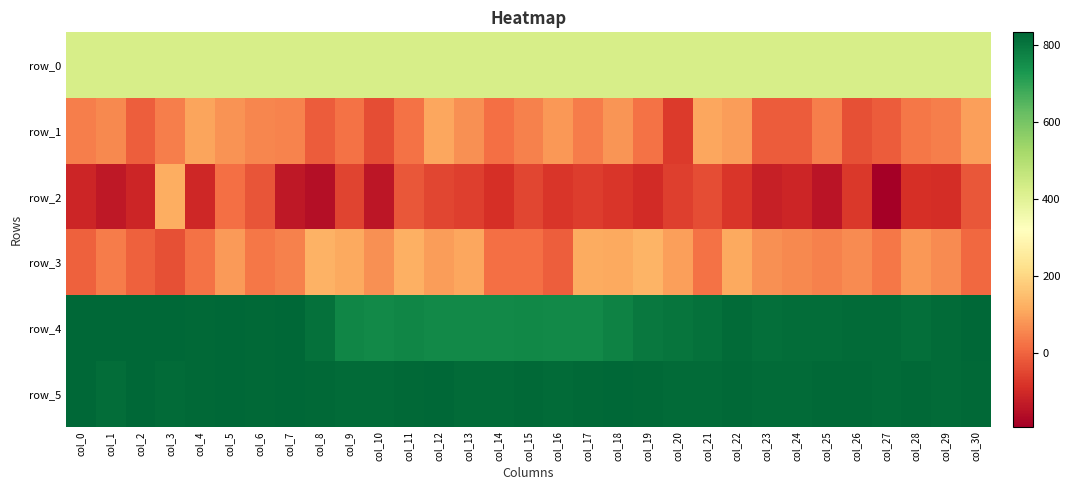

Reading right to left, list all the values displayed in this chart.

row_0: col_30=426.4	col_29=426.3	col_28=426.3	col_27=426.2	col_26=426.2	col_25=426.2	col_24=426.2	col_23=426.1	col_22=426.0	col_21=426.0	col_20=426.0	col_19=425.9	col_18=425.8	col_17=425.8	col_16=425.8	col_15=425.7	col_14=425.6	col_13=425.6	col_12=425.6	col_11=425.5	col_10=425.5	col_9=425.4	col_8=425.4	col_7=425.3	col_6=425.3	col_5=425.2	col_4=425.2	col_3=425.1	col_2=425.1	col_1=425.0	col_0=425.0
row_1: col_30=96.0	col_29=42.0	col_28=30.0	col_27=-11.0	col_26=-32.0	col_25=44.0	col_24=-12.0	col_23=-11.0	col_22=93.0	col_21=107.0	col_20=-69.0	col_19=24.0	col_18=78.0	col_17=38.0	col_16=82.0	col_15=48.0	col_14=20.0	col_13=71.0	col_12=108.0	col_11=25.0	col_10=-36.0	col_9=24.0	col_8=-13.0	col_7=51.0	col_6=54.0	col_5=75.0	col_4=103.0	col_3=42.0	col_2=-10.0	col_1=61.0	col_0=45.0
row_2: col_30=-20.0	col_29=-94.0	col_28=-90.0	col_27=-190.0	col_26=-73.0	col_25=-145.0	col_24=-110.0	col_23=-122.0	col_22=-76.0	col_21=-36.0	col_20=-60.0	col_19=-97.0	col_18=-75.0	col_17=-64.0	col_16=-77.0	col_15=-49.0	col_14=-88.0	col_13=-60.0	col_12=-49.0	col_11=-21.0	col_10=-140.0	col_9=-54.0	col_8=-156.0	col_7=-138.0	col_6=-25.0	col_5=21.0	col_4=-105.0	col_3=120.0	col_2=-108.0	col_1=-136.0	col_0=-107.0
row_3: col_30=6.0	col_29=62.0	col_28=83.0	col_27=31.0	col_26=63.0	col_25=47.0	col_24=61.0	col_23=70.0	col_22=111.0	col_21=23.0	col_20=94.0	col_19=130.0	col_18=113.0	col_17=117.0	col_16=-7.0	col_15=21.0	col_14=20.0	col_13=109.0	col_12=93.0	col_11=123.0	col_10=72.0	col_9=110.0	col_8=126.0	col_7=48.0	col_6=30.0	col_5=87.0	col_4=22.0	col_3=-33.0	col_2=-3.0	col_1=40.0	col_0=-6.0
row_4: col_30=829.0	col_29=822.0	col_28=816.0	col_27=823.0	col_26=821.0	col_25=820.0	col_24=819.0	col_23=816.0	col_22=823.0	col_21=812.0	col_20=802.0	col_19=793.0	col_18=773.0	col_17=760.0	col_16=760.0	col_15=761.0	col_14=759.0	col_13=759.0	col_12=758.0	col_11=765.0	col_10=757.0	col_9=768.0	col_8=812.0	col_7=829.0	col_6=827.0	col_5=829.0	col_4=827.0	col_3=832.0	col_2=830.0	col_1=832.0	col_0=829.0
row_5: col_30=828.0	col_29=824.0	col_28=826.0	col_27=824.0	col_26=827.0	col_25=825.0	col_24=824.0	col_23=822.0	col_22=827.0	col_21=823.0	col_20=822.0	col_19=825.0	col_18=831.0	col_17=826.0	col_16=822.0	col_15=827.0	col_14=824.0	col_13=822.0	col_12=831.0	col_11=825.0	col_10=823.0	col_9=823.0	col_8=825.0	col_7=831.0	col_6=826.0	col_5=831.0	col_4=826.0	col_3=824.0	col_2=830.0	col_1=819.0	col_0=829.0